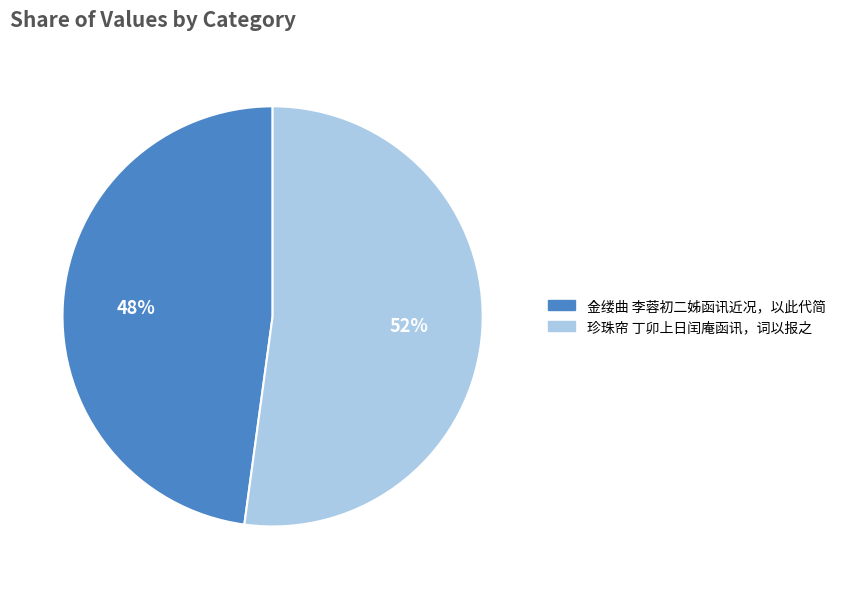

Is it true that 金缕曲 李蓉初二姊函讯近况，以此代简 is 48% of the pie?

True